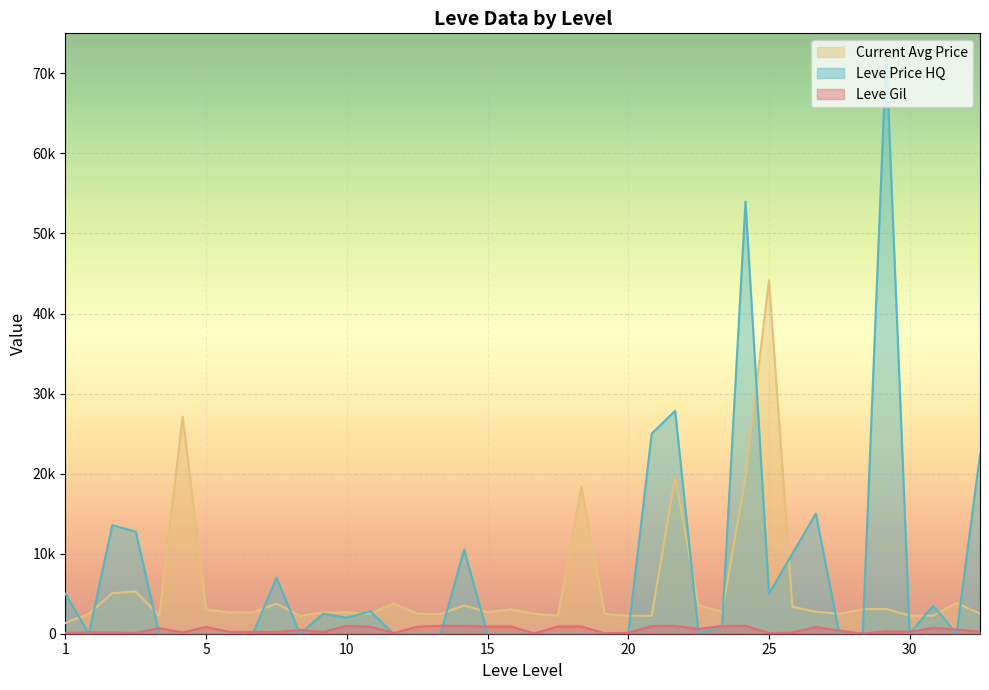

Which series has the largest total across all categories?

Leve Price HQ